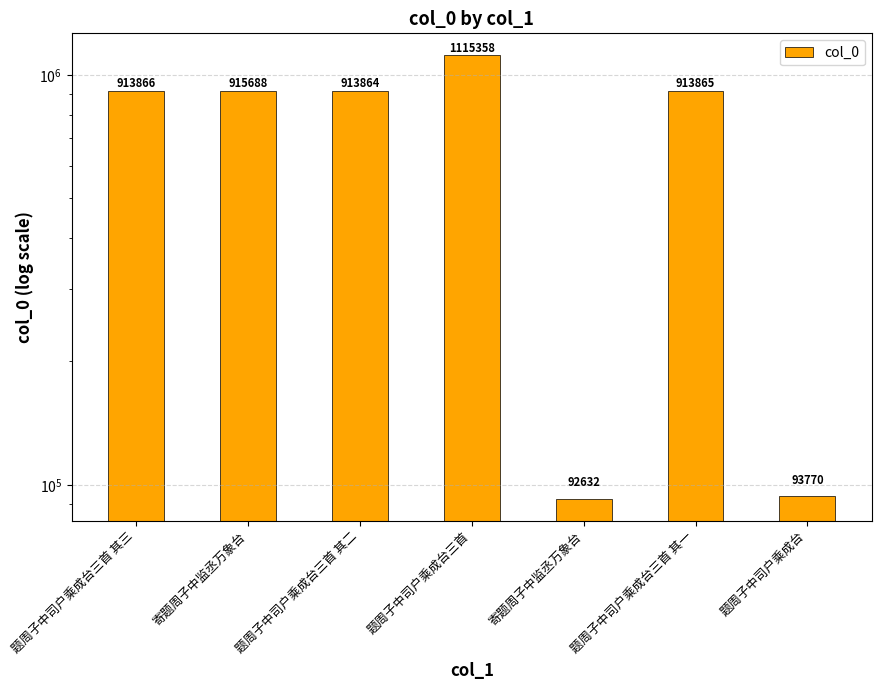

At which label does the data first exceed 913865?

题周子中司户乘成台三首 其三